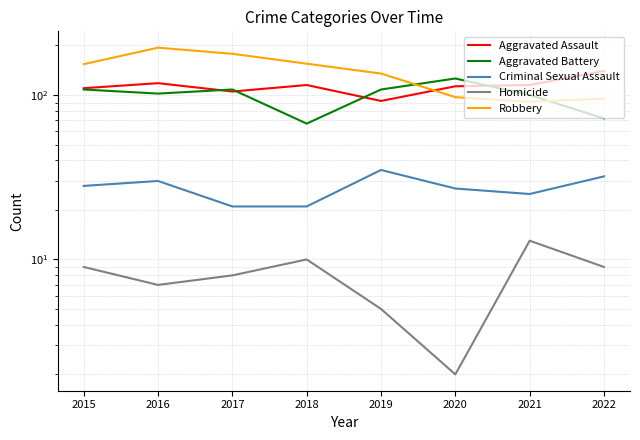

What is the sum of all Criminal Sexual Assault values?

219